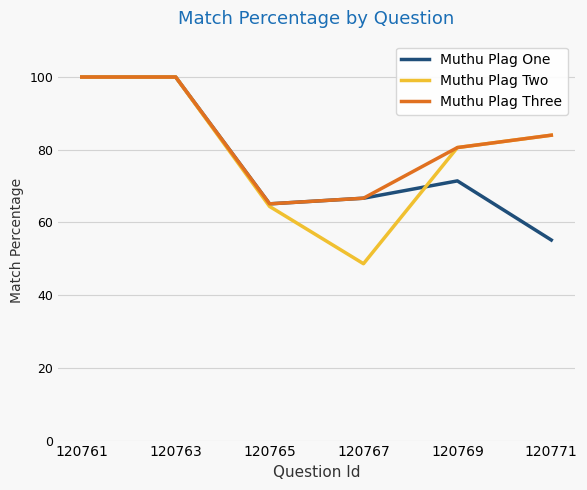

Where is the first local minimum for Muthu Plag Three?

120765